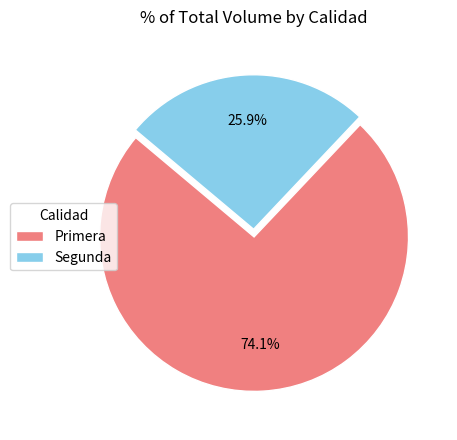

Which has a higher value, Segunda or Primera?

Primera